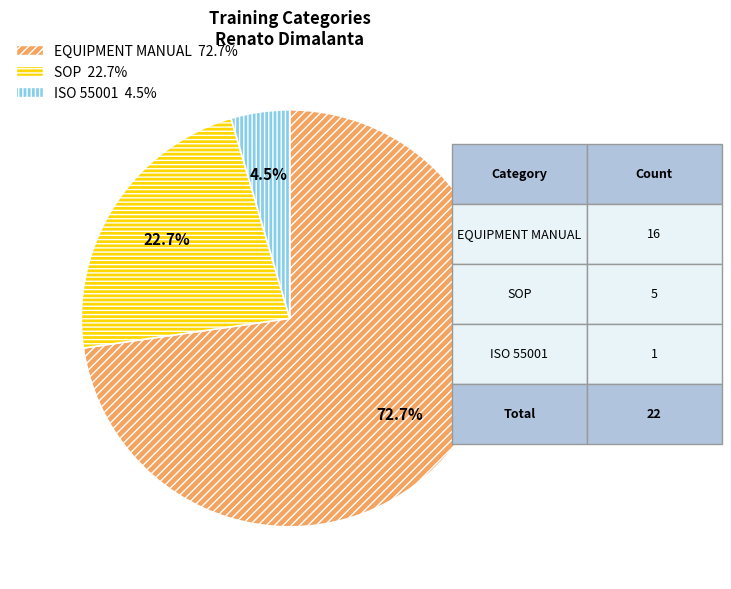

Is there any slice that represents more than half of the pie?

Yes